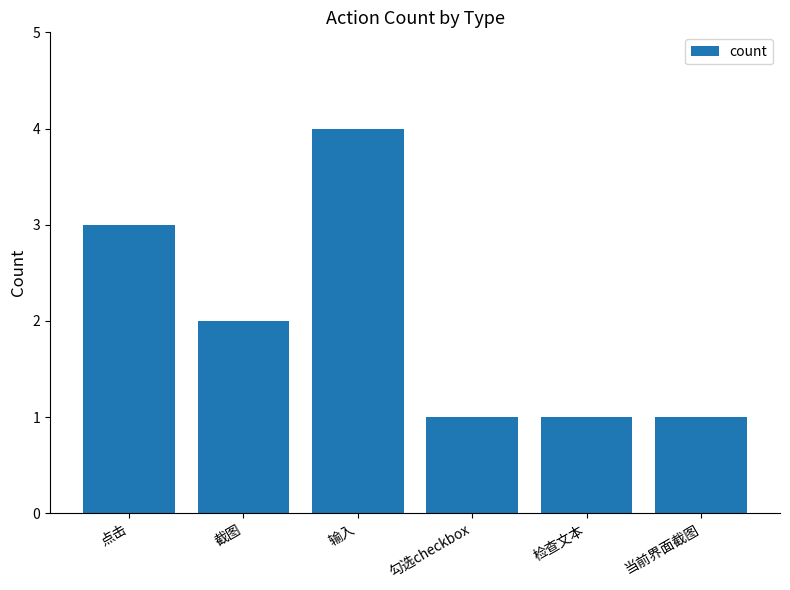

What is the smallest value displayed?

1